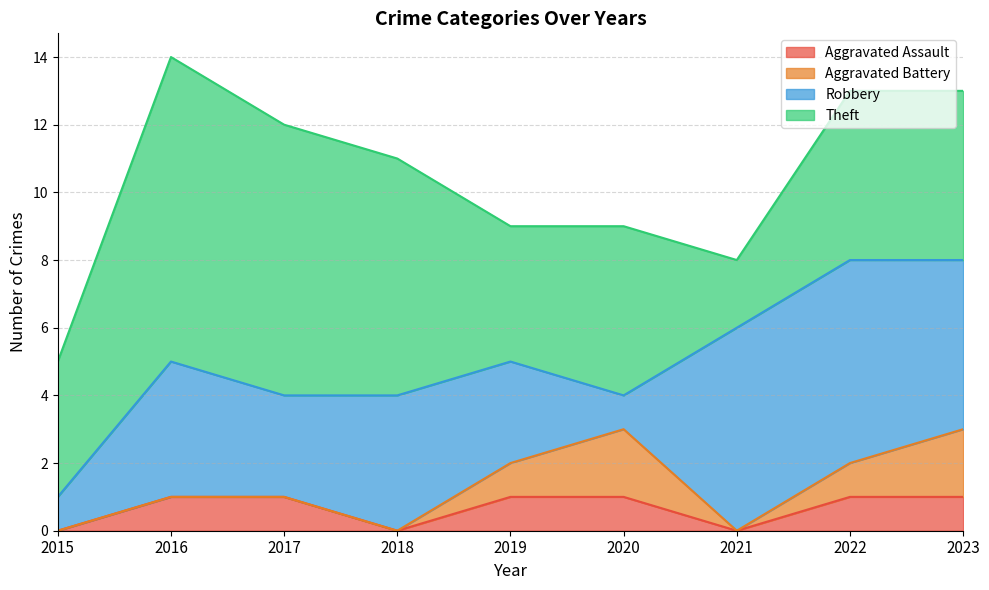

True or false: Robbery and Theft intersect in this chart.

True